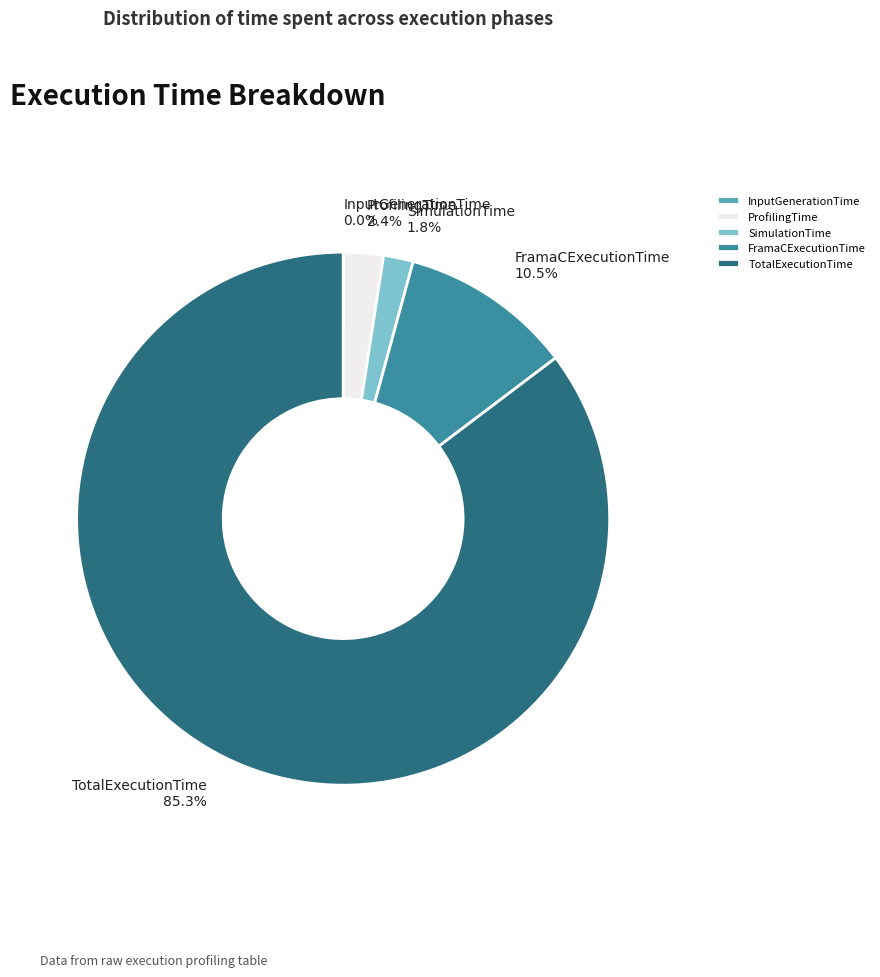

Does any single category account for the majority?

Yes